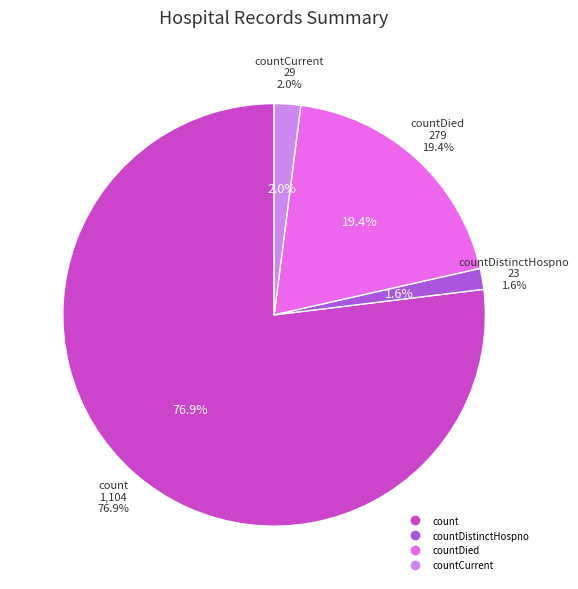

Is it true that countDied is 19% of the pie?

True